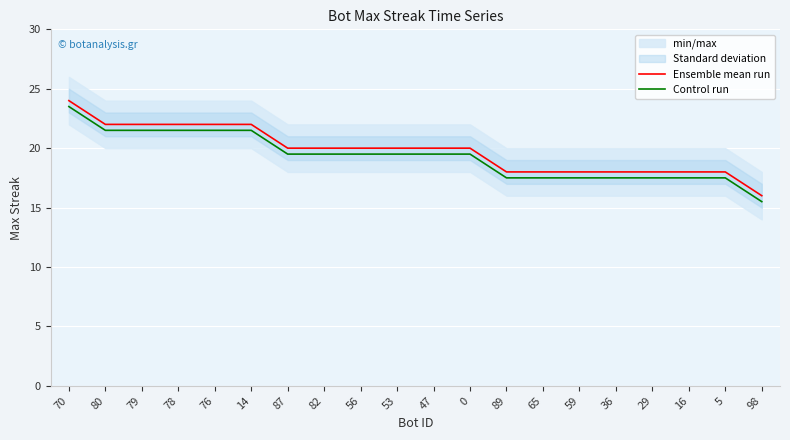

Rank the categories by Ensemble mean run value from highest to lowest.

70, 80, 79, 78, 76, 14, 87, 82, 56, 53, 47, 0, 89, 65, 59, 36, 29, 16, 5, 98